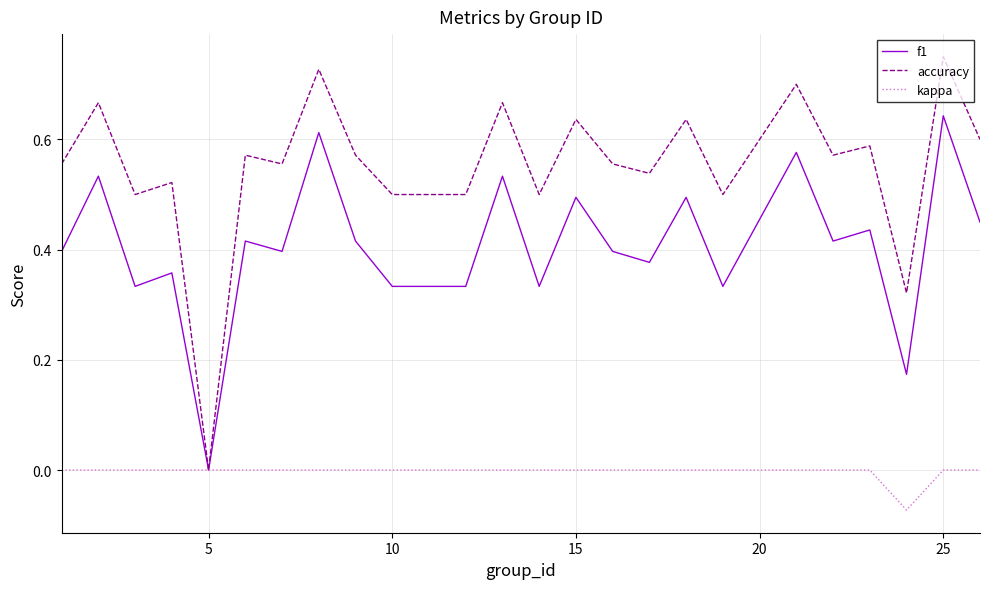

Rank the series by their average value, from highest to lowest.

accuracy, f1, kappa